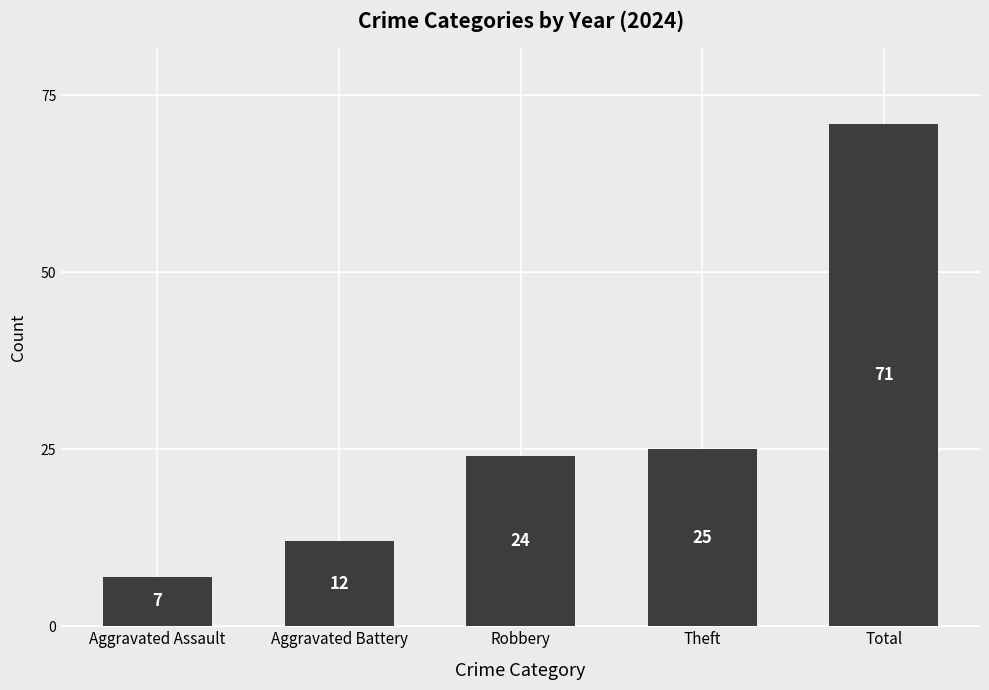

Is it true that the value at Aggravated Assault is 2?

False